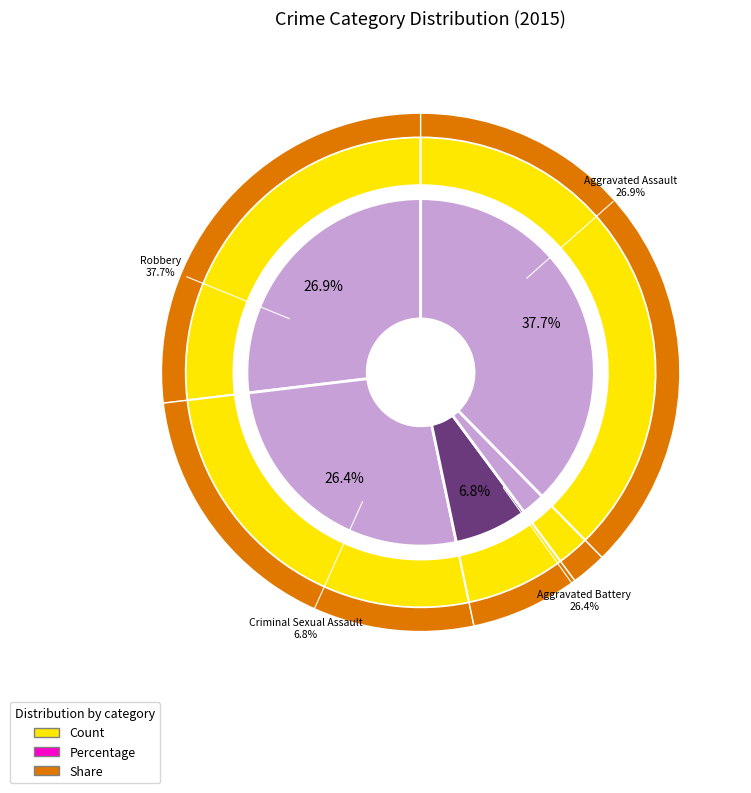

Count the number of slices in the pie.

5